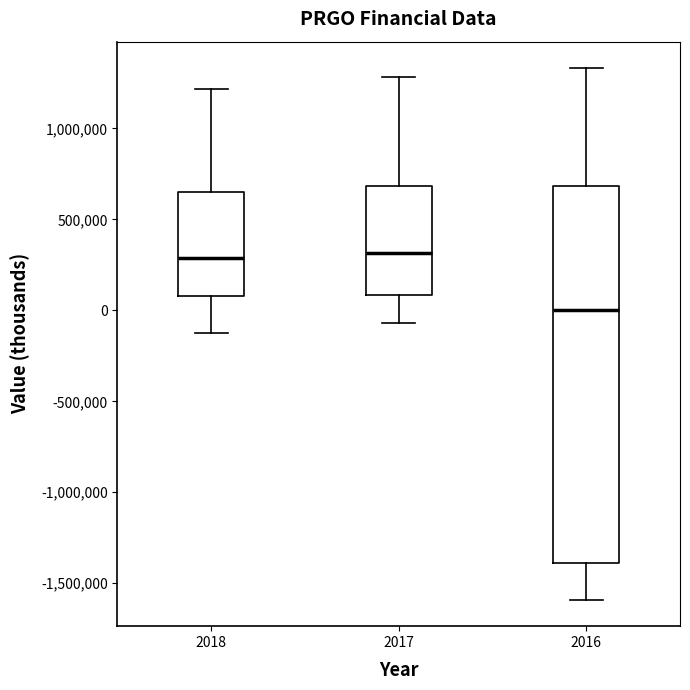

Reading left to right, transcribe this box plot: for each box, give where its median line is, the range the box spans, and where its two whiskers end, as read against the y-axis. The values are not printed on the chart, so give them approximately, as read against the axis.

2018: median 300000, box 100000 to 650000, whiskers -100000 to 1200000
2017: median 300000, box 100000 to 700000, whiskers -50000 to 1300000
2016: median 0, box -1400000 to 700000, whiskers -1600000 to 1350000